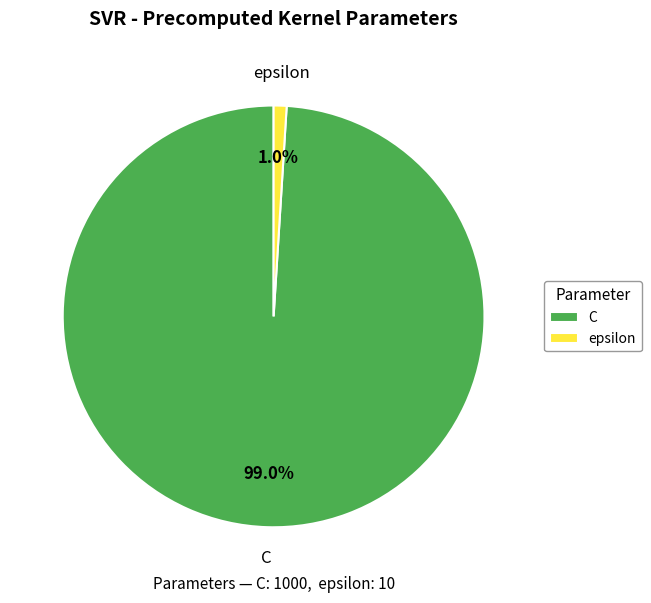

To the nearest percent, what portion does epsilon represent?

1%